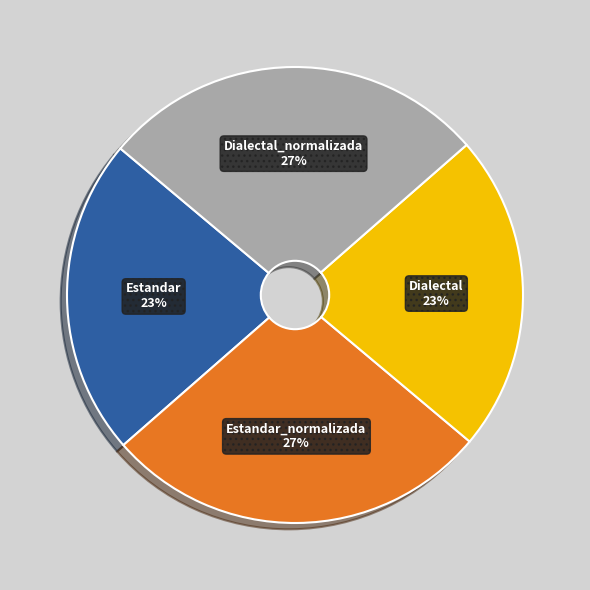

What percentage is the Dialectal_normalizada slice, to the nearest percent?

27%